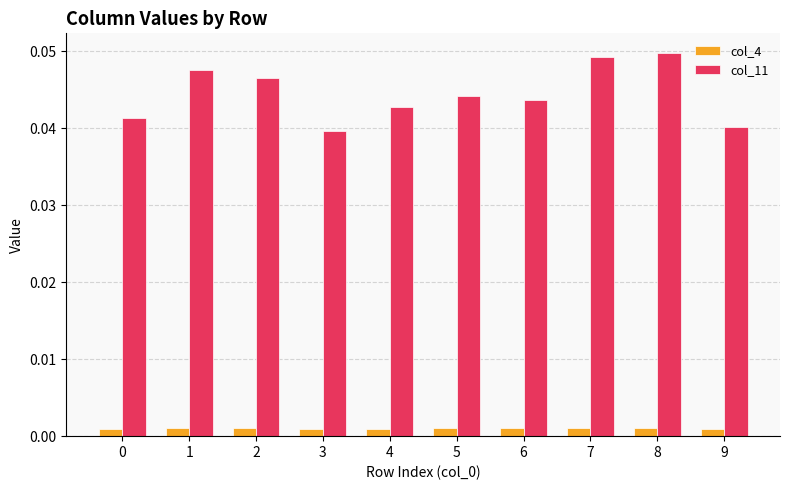

At which category does the chart reach its peak across all series?

8